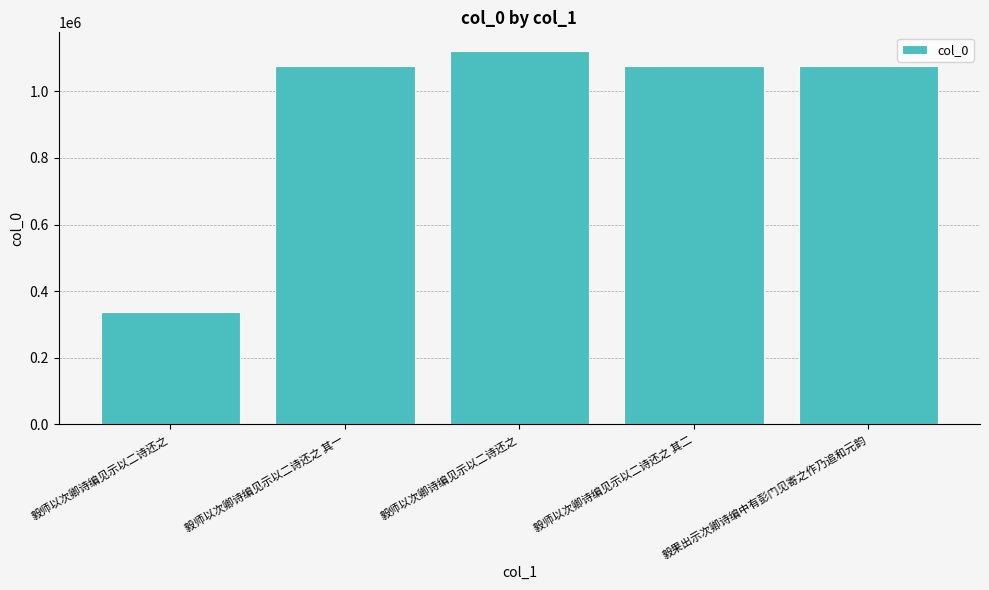

Are the bars horizontal?

No